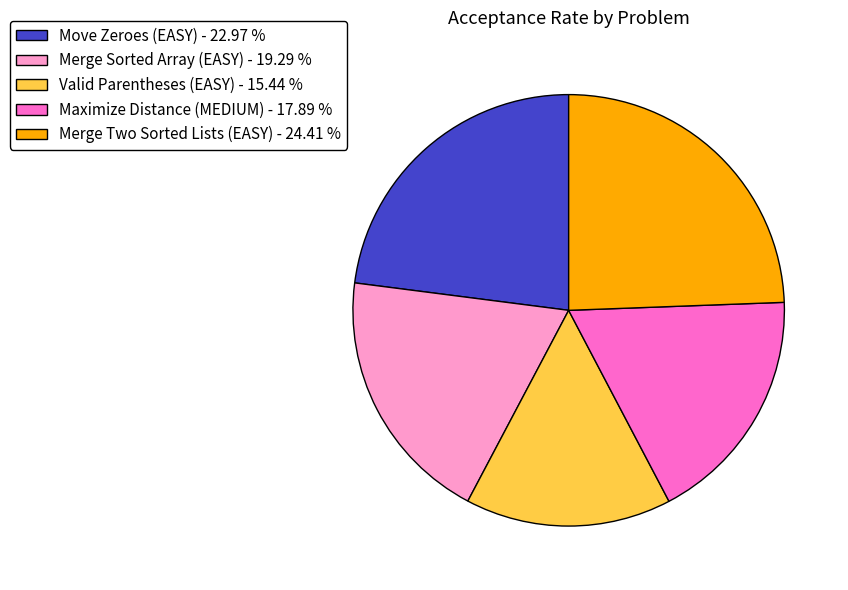

Is it true that Merge Two Sorted Lists (EASY) is 24% of the pie?

True